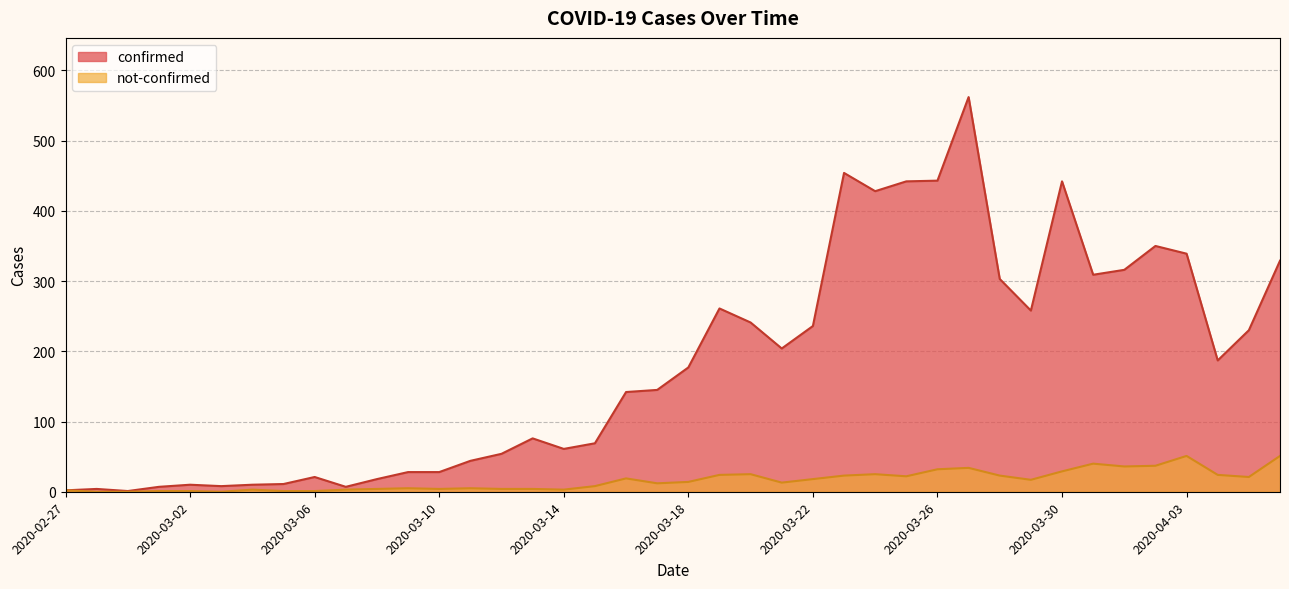

What are all the series names shown in the legend?

confirmed, not-confirmed